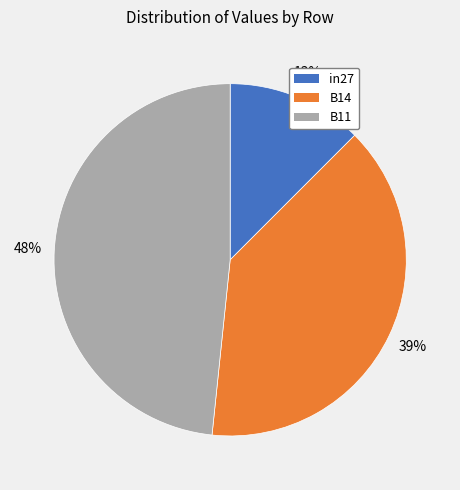

Does in27 represent more than half of the total?

No